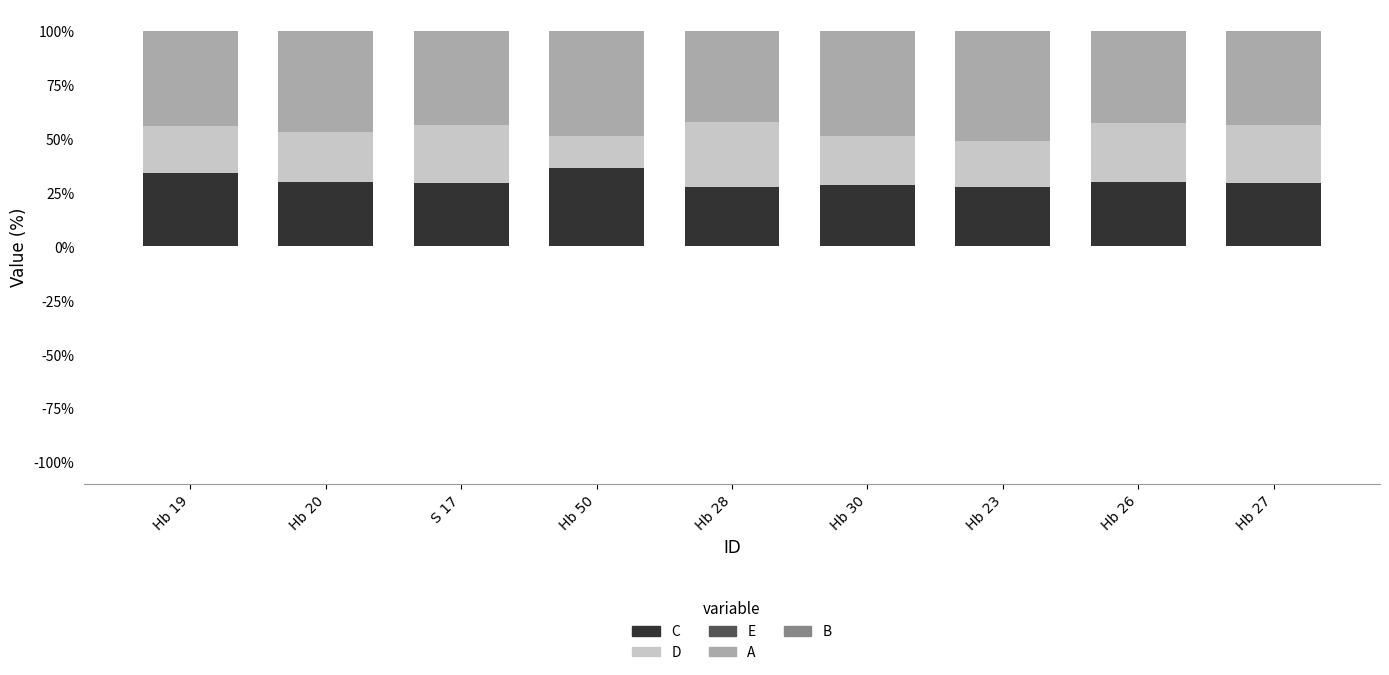

What is the label of the 5th bar from the right?

Hb 28